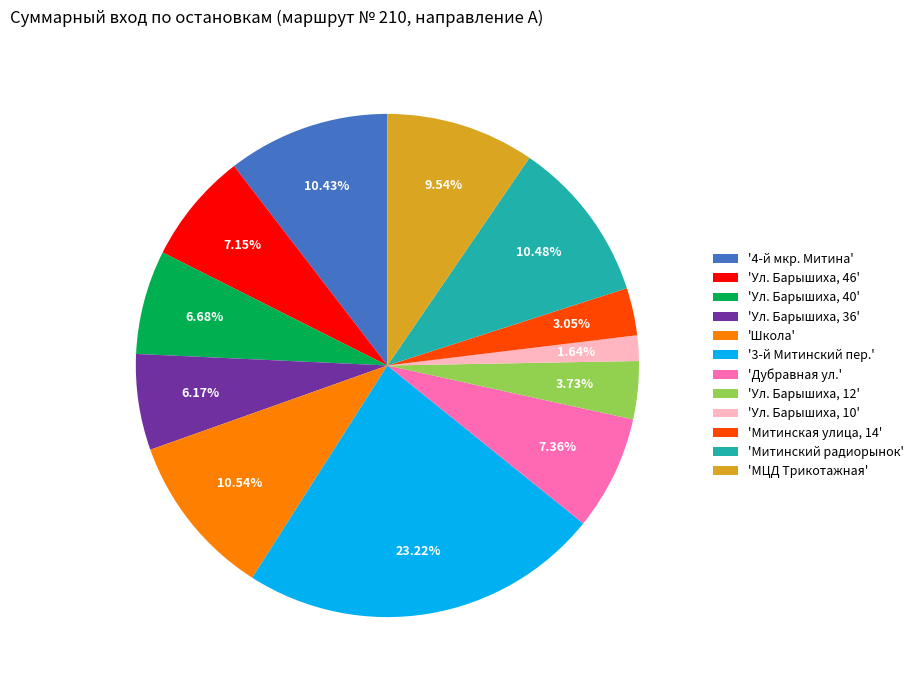

Do 'Митинский радиорынок' and 'МЦД Трикотажная' together represent more than half of the pie?

No